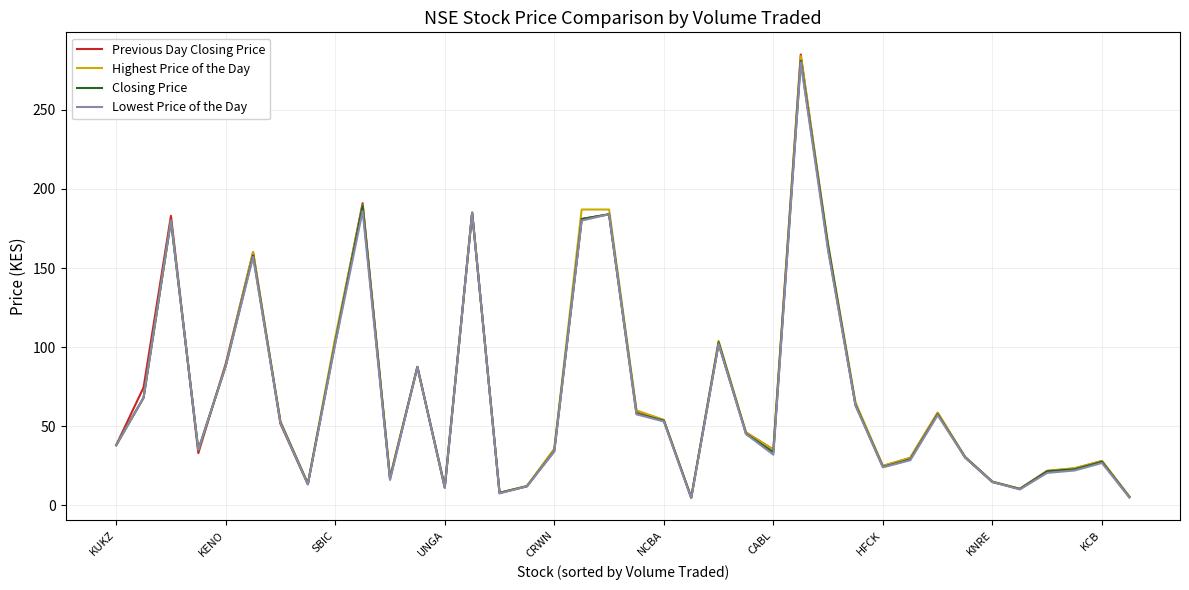

How many values in the Lowest Price of the Day series are below 45?

19